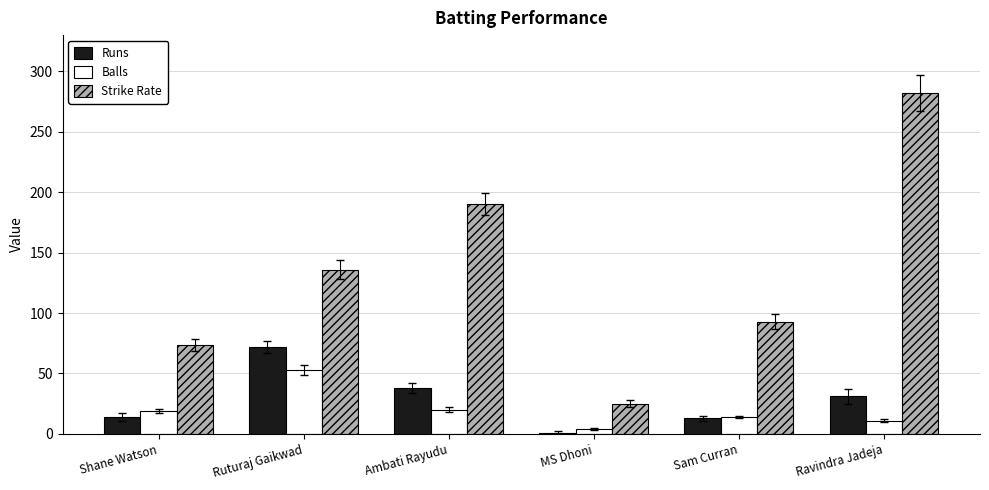

At Ravindra Jadeja, list the series in order from smallest to largest.

Balls, Runs, Strike Rate